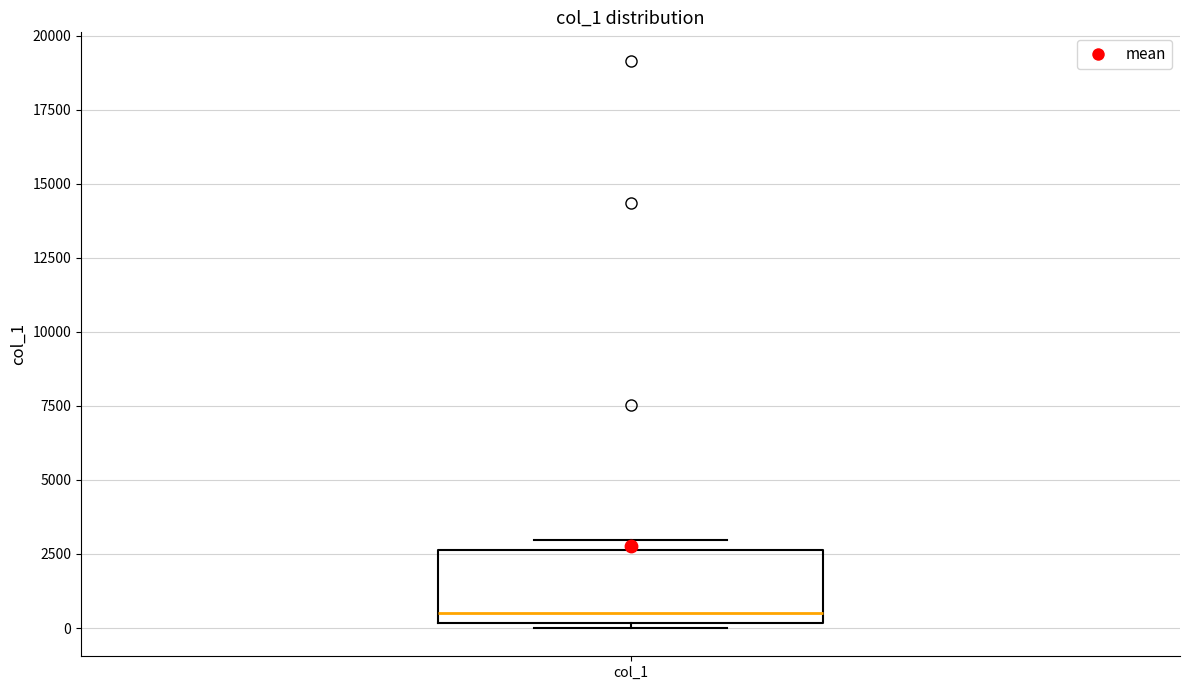

Where is the upper edge of the box for col_1 on the y-axis? The values are not printed on the chart, so give them approximately, as read against the axis.

2500